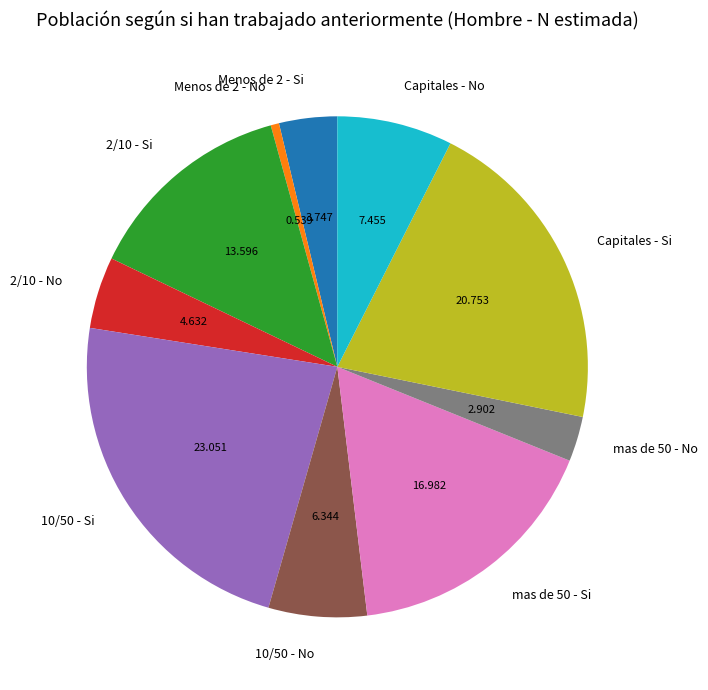

Between 2/10 - No and Capitales - No, which is larger?

Capitales - No